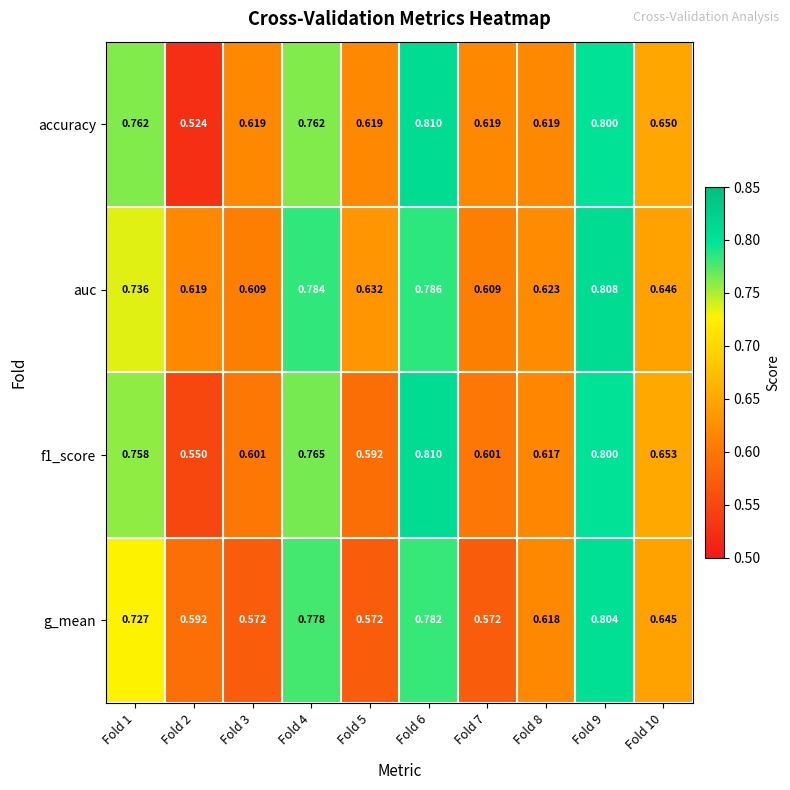

What is the total value across all series at Fold 4?

3.1